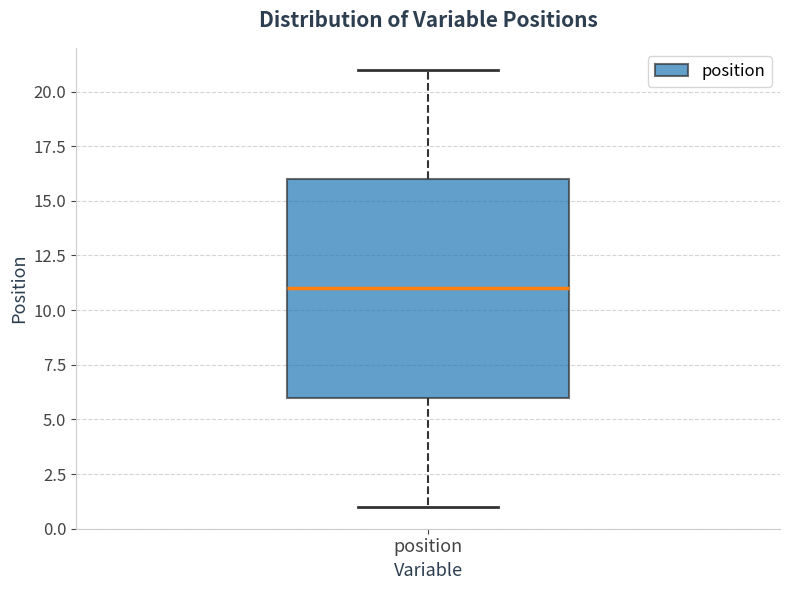

Read this box plot against the y-axis: the position of the median line, the range covered by the box, and the ends of both whiskers. The values are not printed on the chart, so give them approximately, as read against the axis.

median 11, box 6 to 16, whiskers 1 to 21